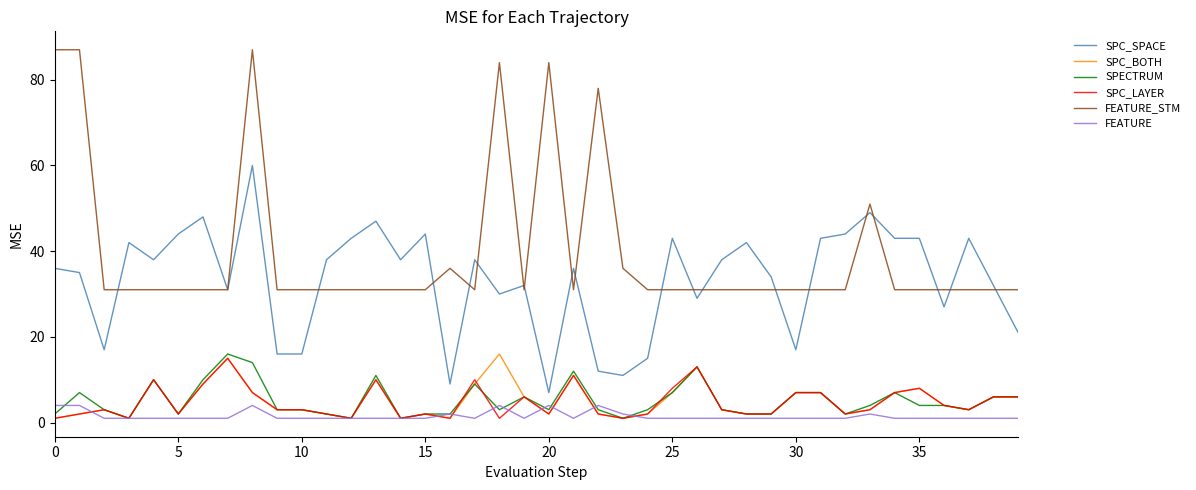

What are all the series names shown in the legend?

SPC_SPACE, SPC_BOTH, SPECTRUM, SPC_LAYER, FEATURE_STM, FEATURE